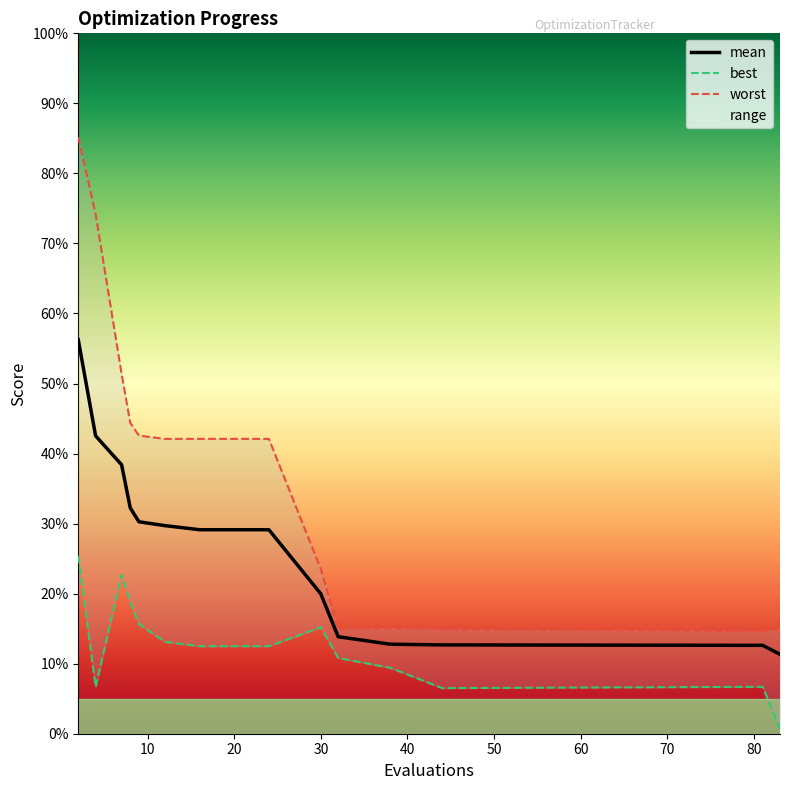

What is the sum of all best values?

1.9